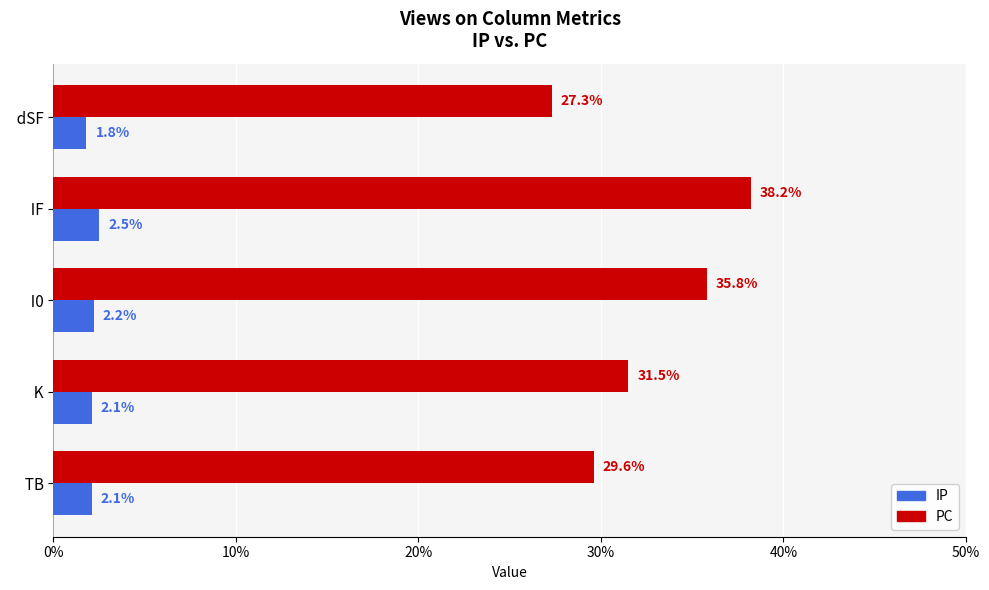

What is the approximate value of PC at   K?

31.5